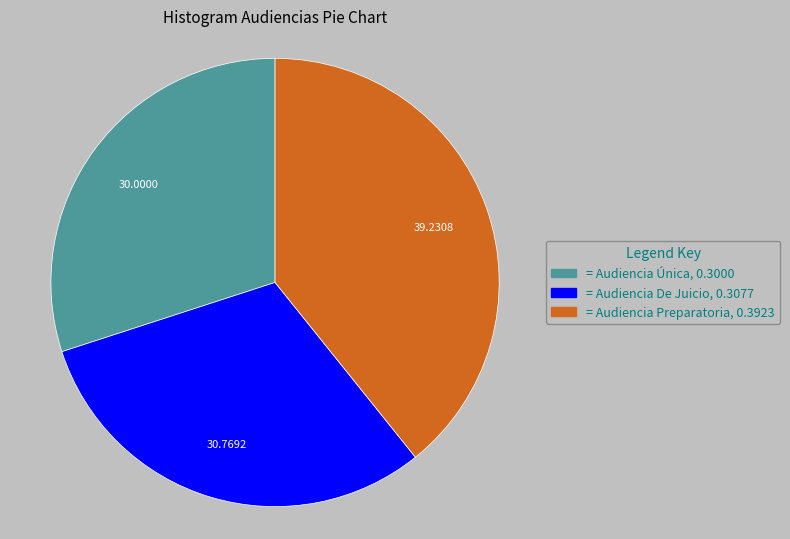

Does any single category account for the majority?

No